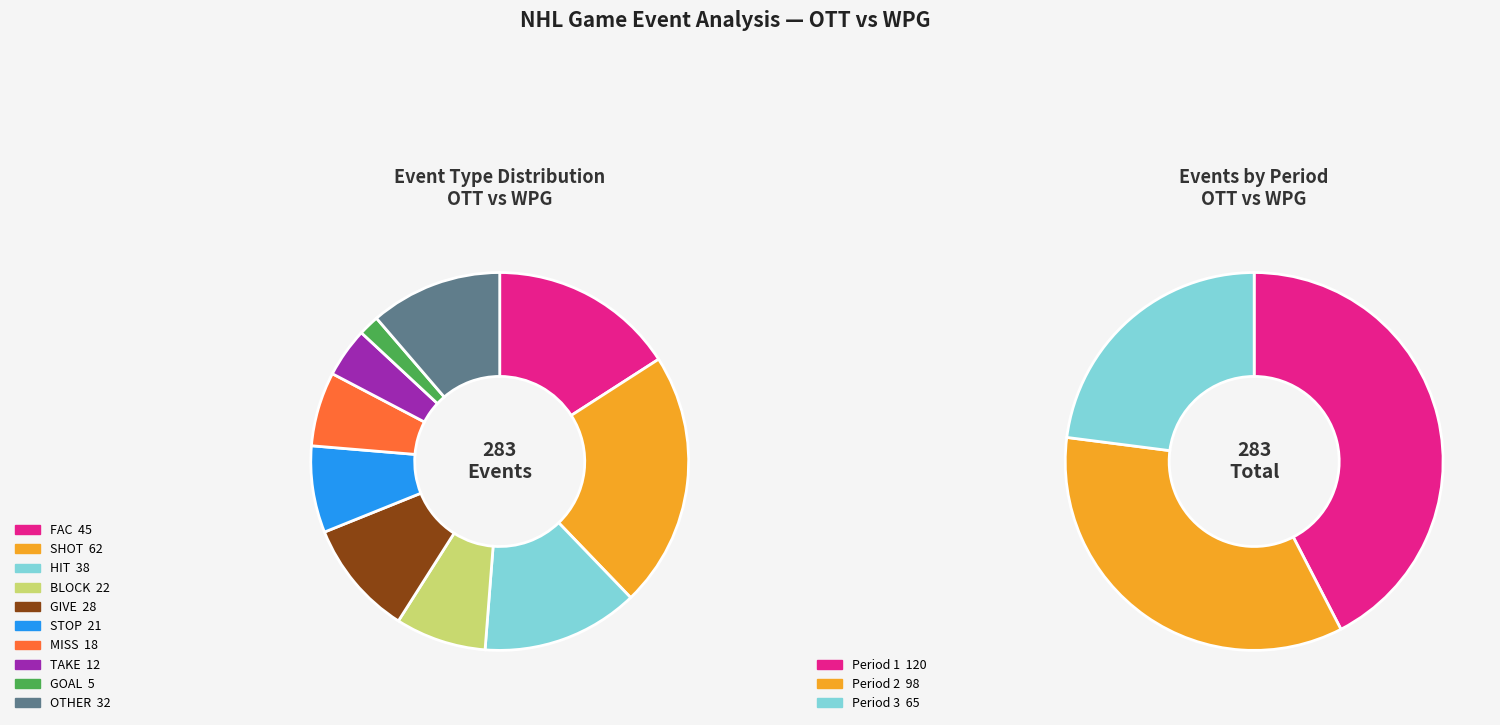

What percentage is the OTHER slice, to the nearest percent?

11%